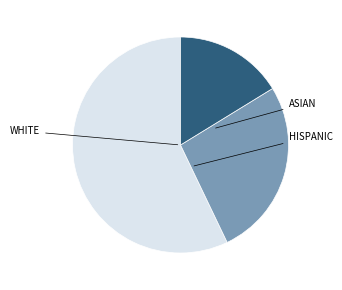

How many segments does this pie chart have?

3